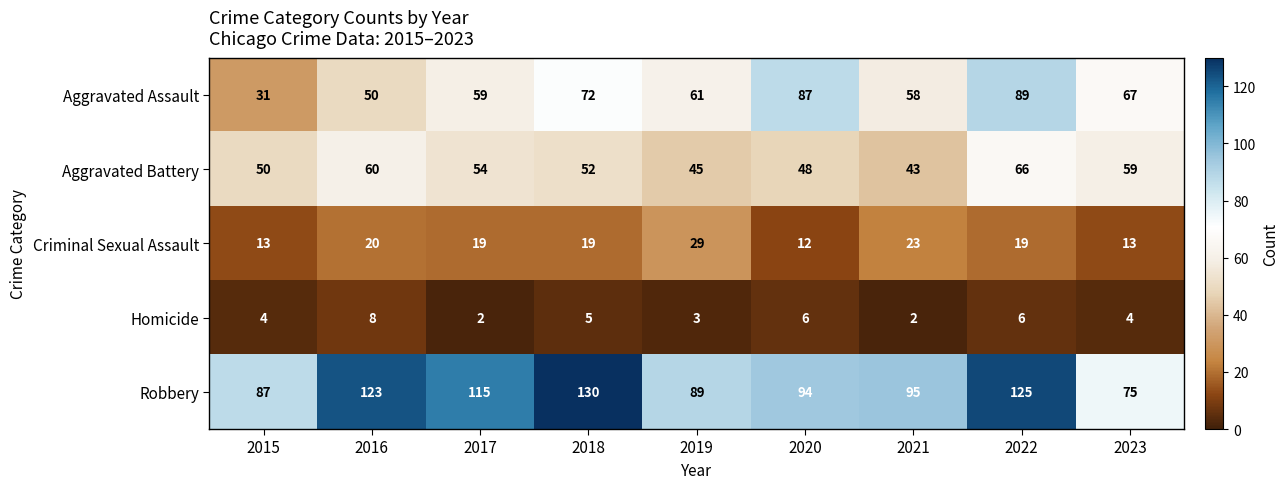

Is the value of Aggravated Assault at 2015 greater than the value of Criminal Sexual Assault at 2019?

Yes